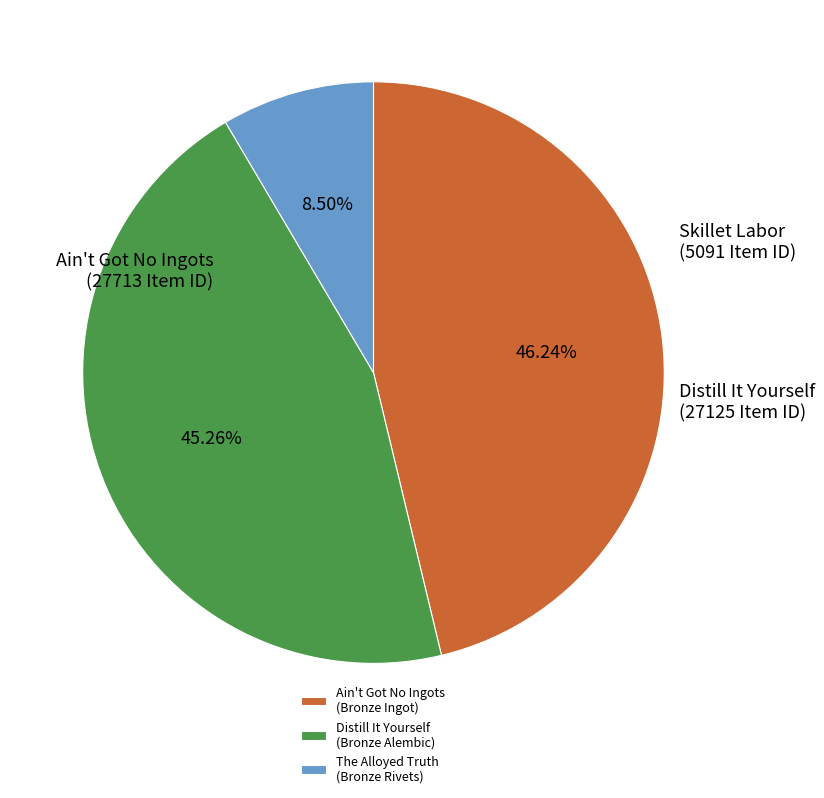

Which slice is the largest?

Ain't Got No Ingots (Bronze Ingot)